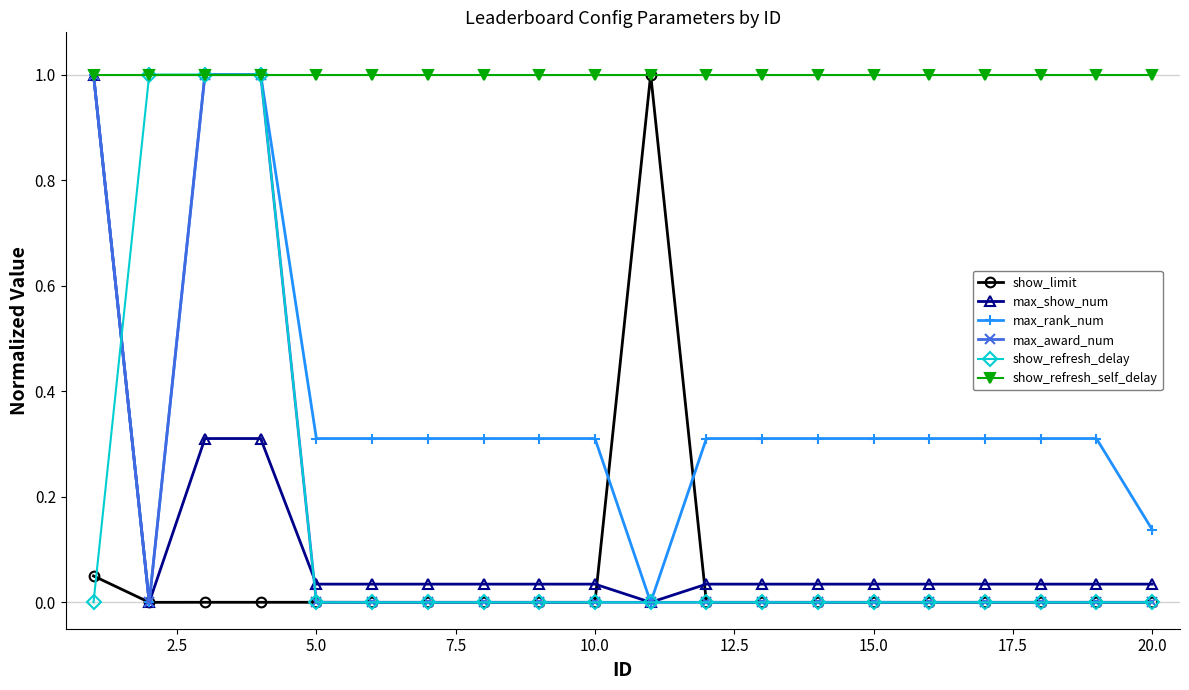

Is this an area chart (filled region under the line)?

No